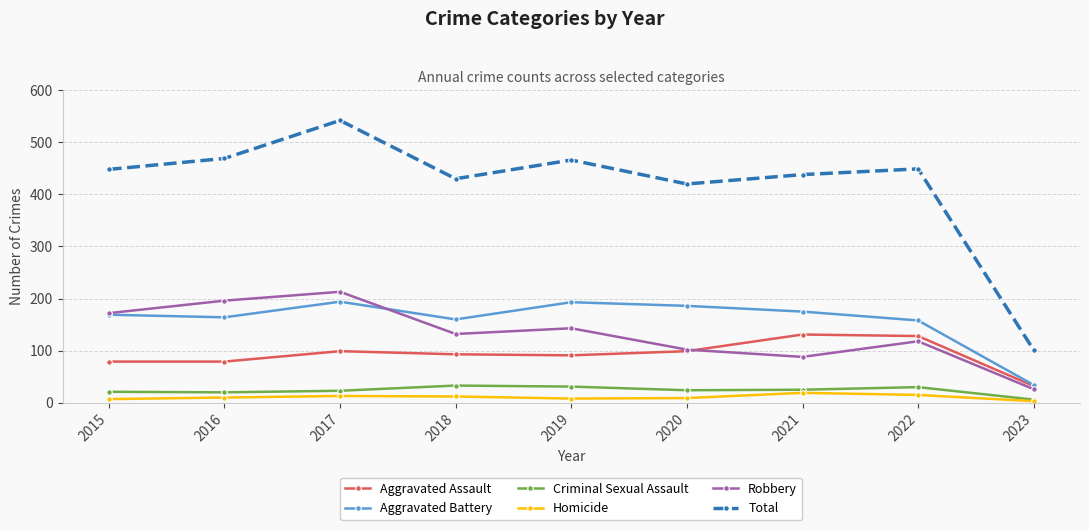

At how many categories does at least one series exceed 287?

8